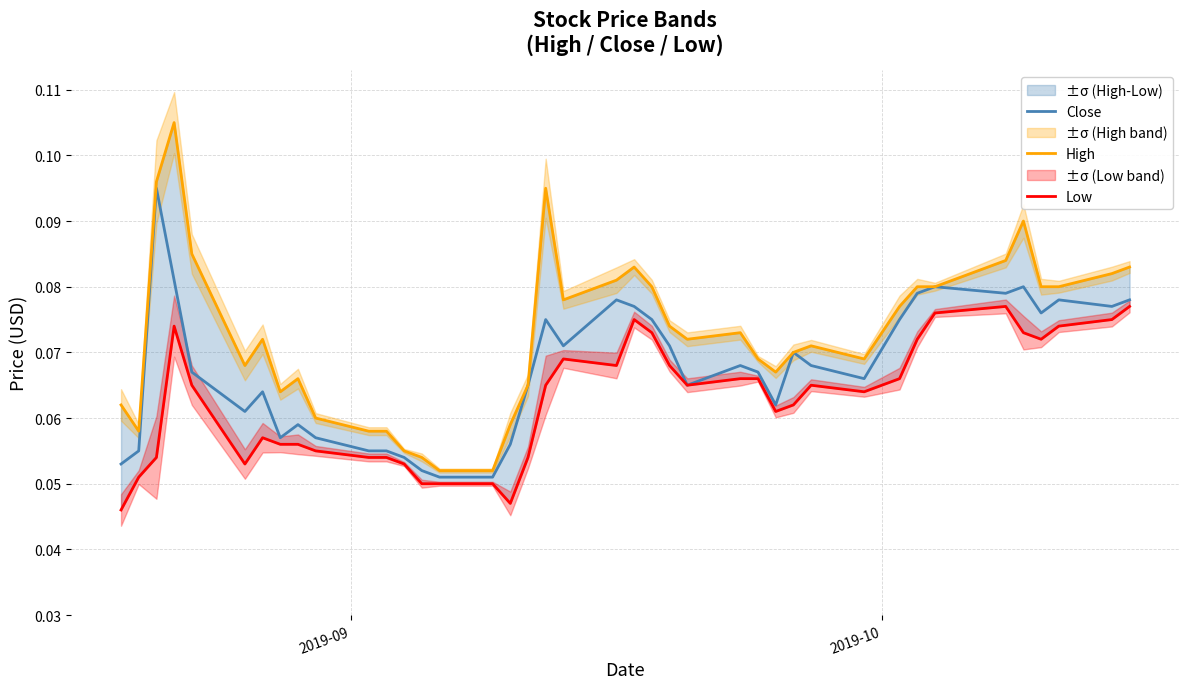

The High series shows 0.0 at 20. True or false?

False